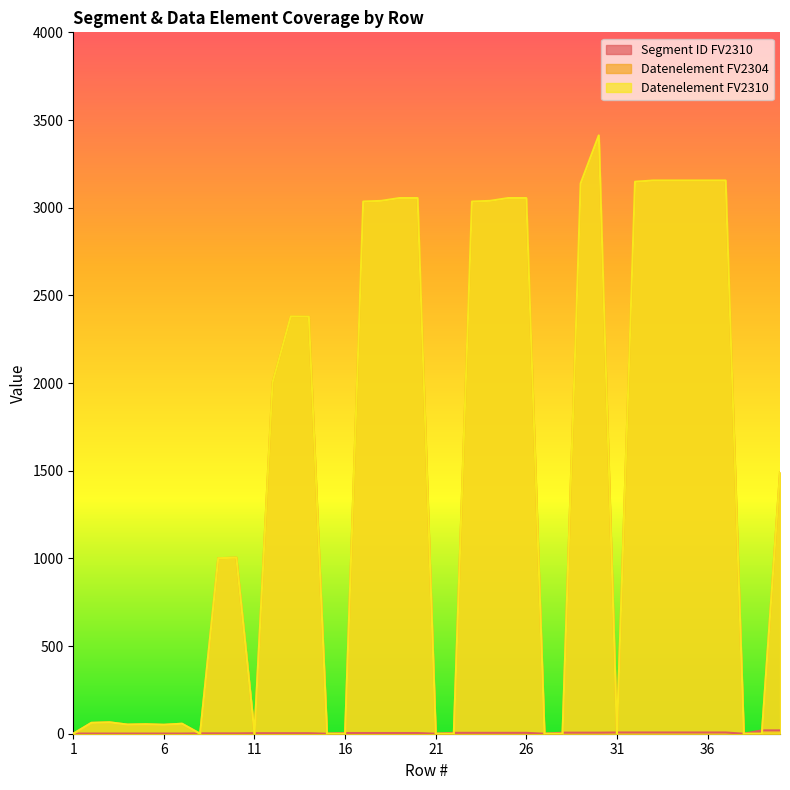

At how many categories does at least one series exceed 1435?

20